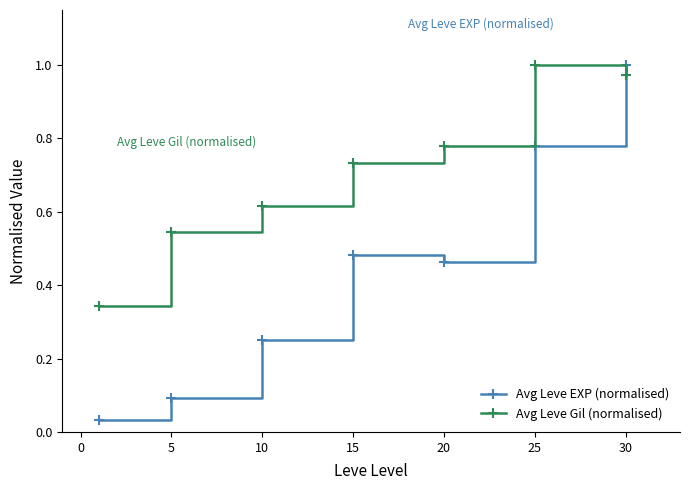

What is the average value of the Avg Leve EXP (normalised) series?

0.4